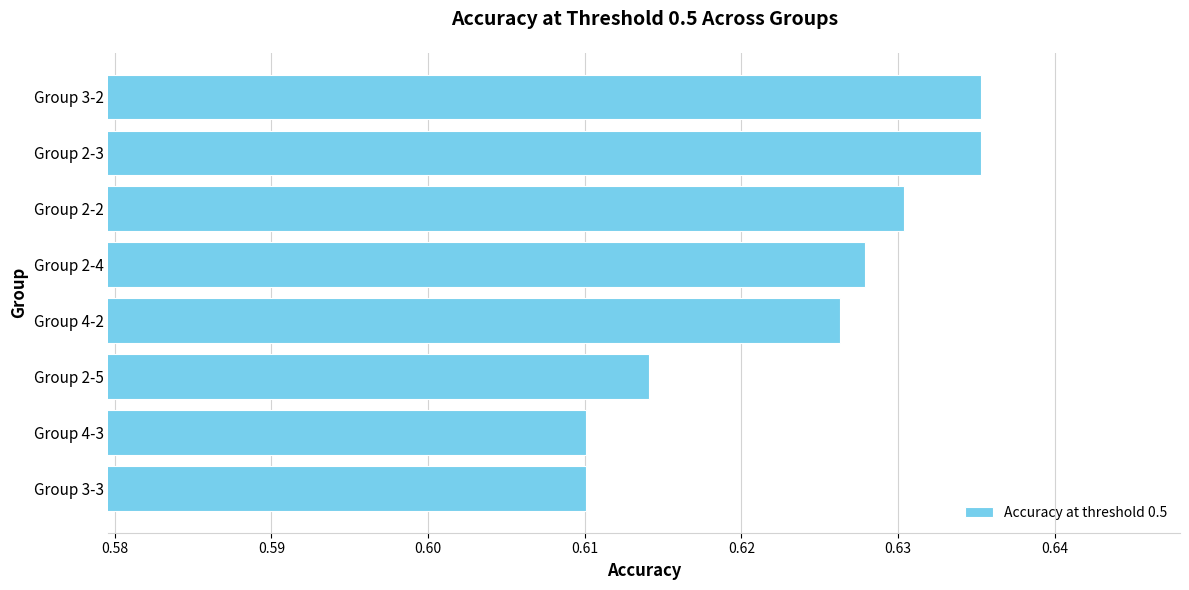

How many values are between 0 and 1?

8